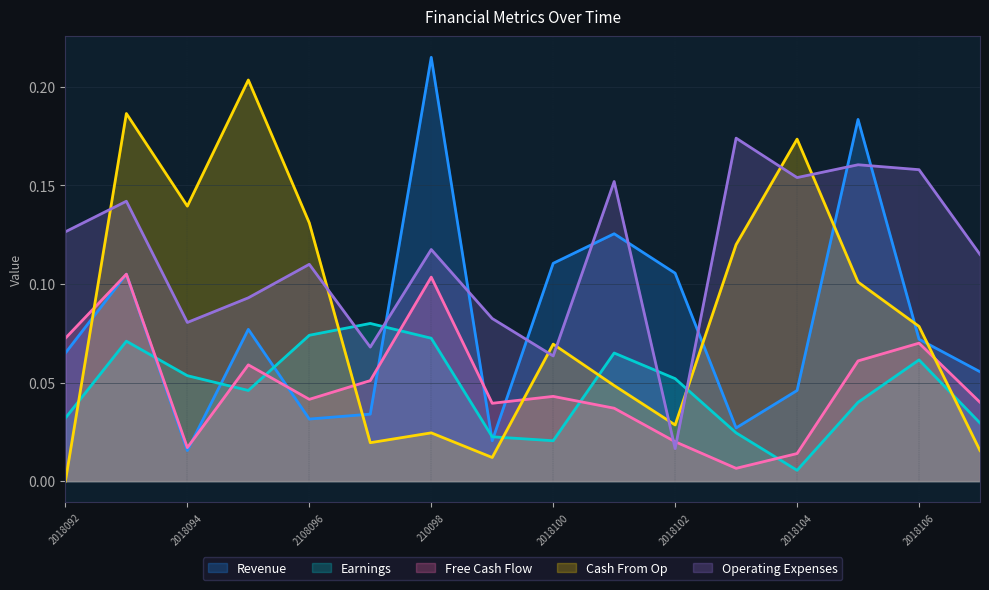

Reading left to right, transcribe all the data shown in this chart.

Revenue: 0.1	0.1	0.0	0.1	0.0	0.0	0.2	0.0	0.1	0.1	0.1	0.0	0.0	0.2	0.1	0.1
Earnings: 0.0	0.1	0.1	0.0	0.1	0.1	0.1	0.0	0.0	0.1	0.1	0.0	0.0	0.0	0.1	0.0
Free Cash Flow: 0.1	0.1	0.0	0.1	0.0	0.1	0.1	0.0	0.0	0.0	0.0	0.0	0.0	0.1	0.1	0.0
Cash From Op: 0.0	0.2	0.1	0.2	0.1	0.0	0.0	0.0	0.1	0.0	0.0	0.1	0.2	0.1	0.1	0.0
Operating Expenses: 0.1	0.1	0.1	0.1	0.1	0.1	0.1	0.1	0.1	0.2	0.0	0.2	0.2	0.2	0.2	0.1